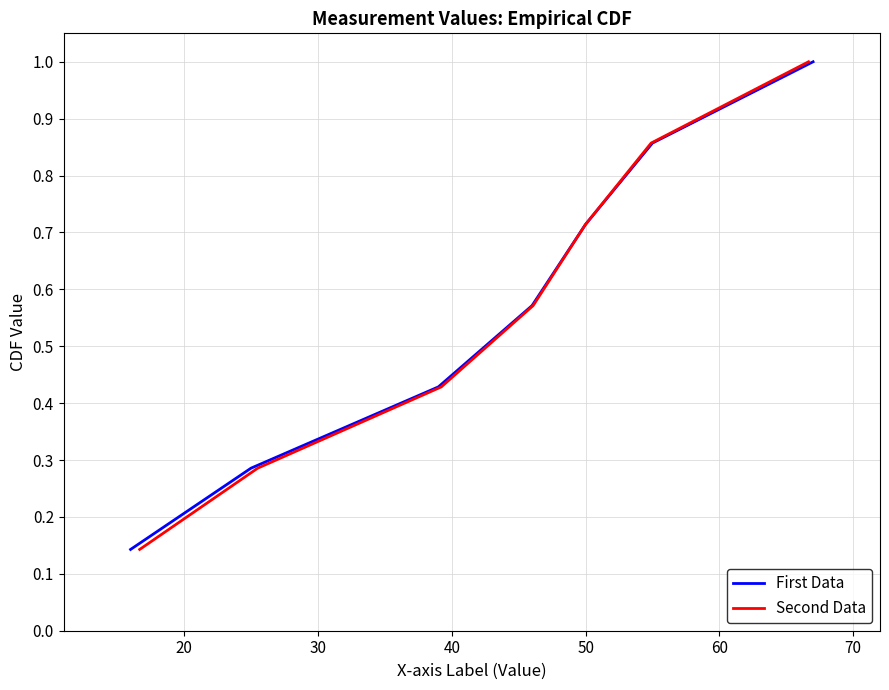

Reading left to right, what are all the values shown in this chart?

First Data: 0.1	0.3	0.4	0.6	0.7	0.9	1.0
Second Data: 0.1	0.3	0.4	0.6	0.7	0.9	1.0